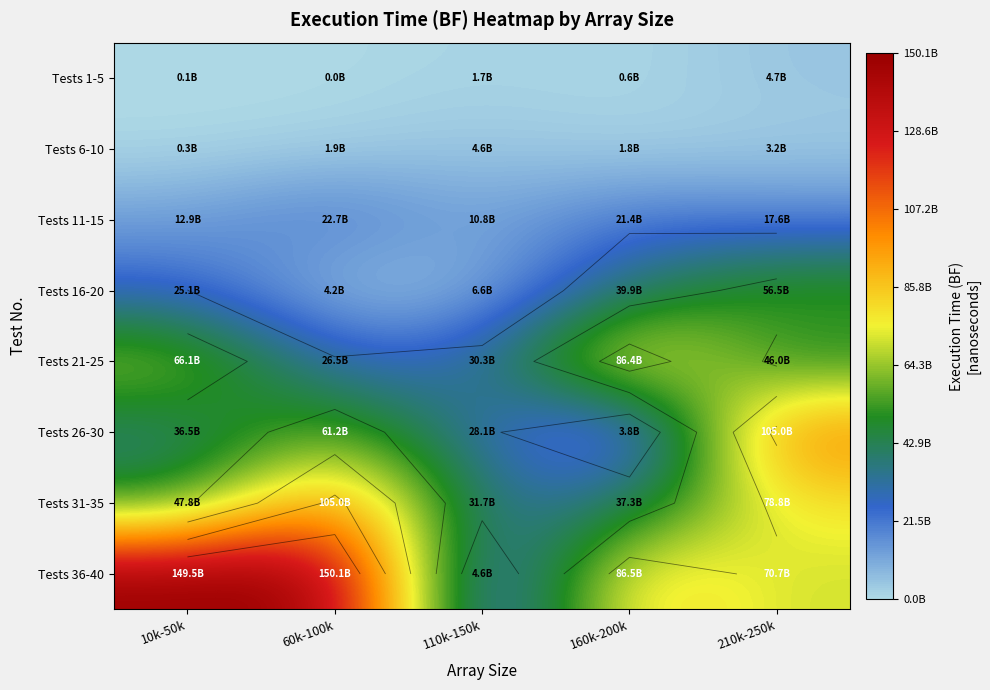

Which series has the largest total across all categories?

Tests 36-40